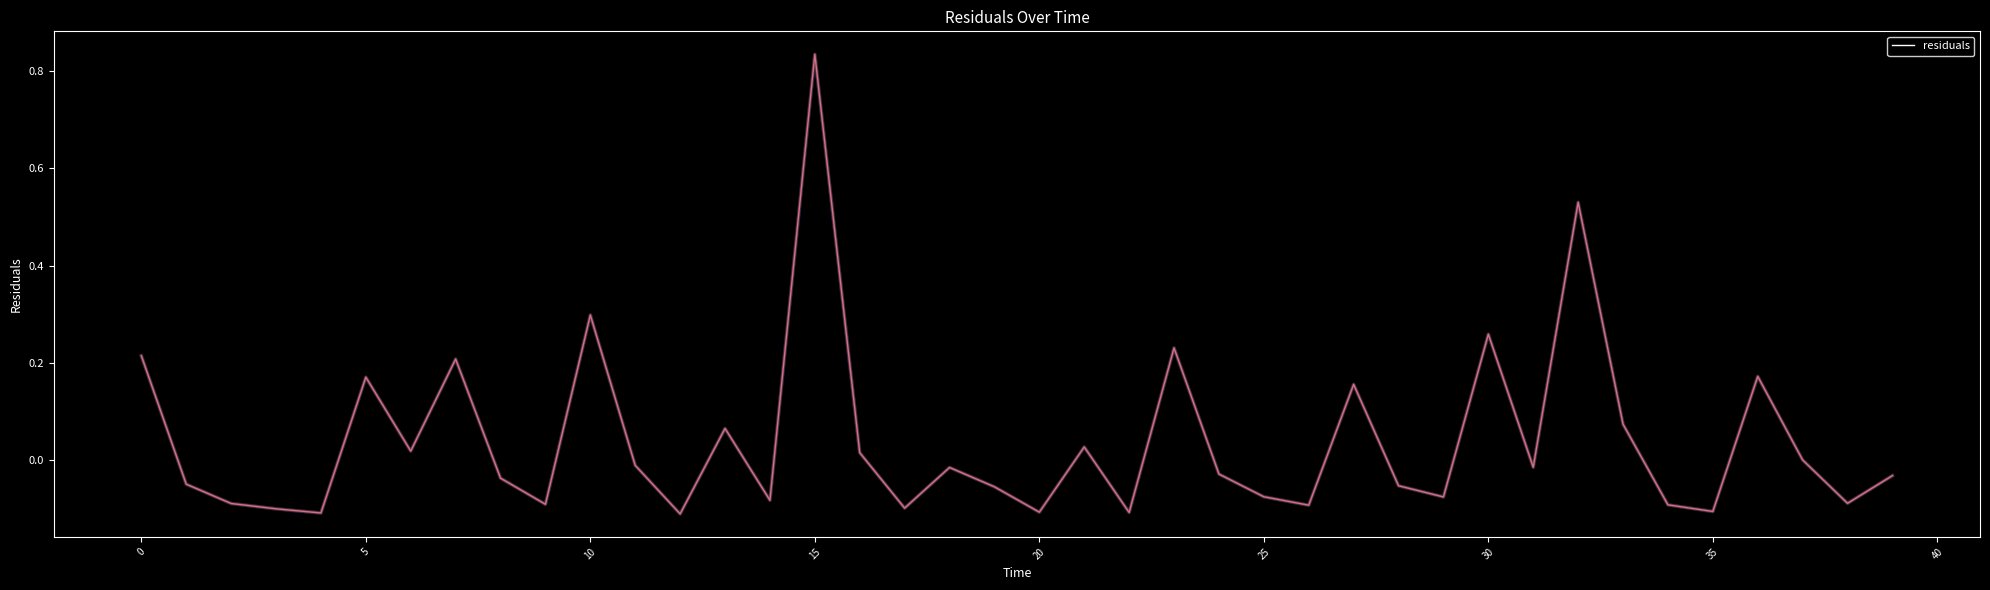

What is the difference between the maximum and minimum values?

0.9